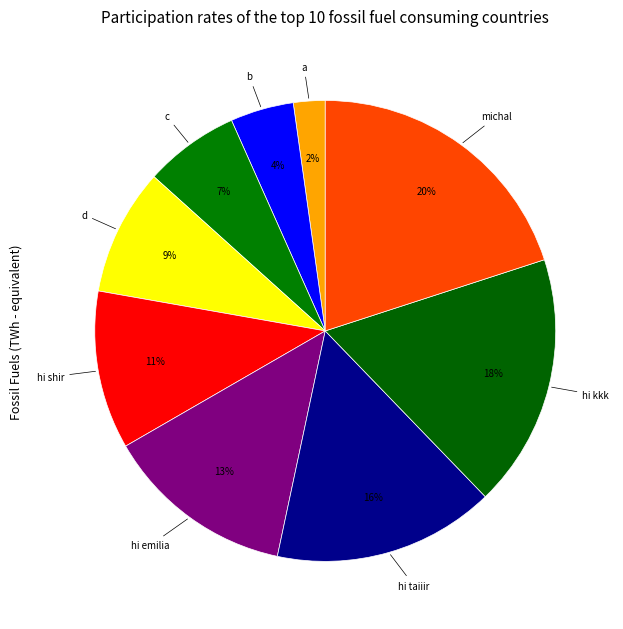

How many slices are in this pie chart?

9